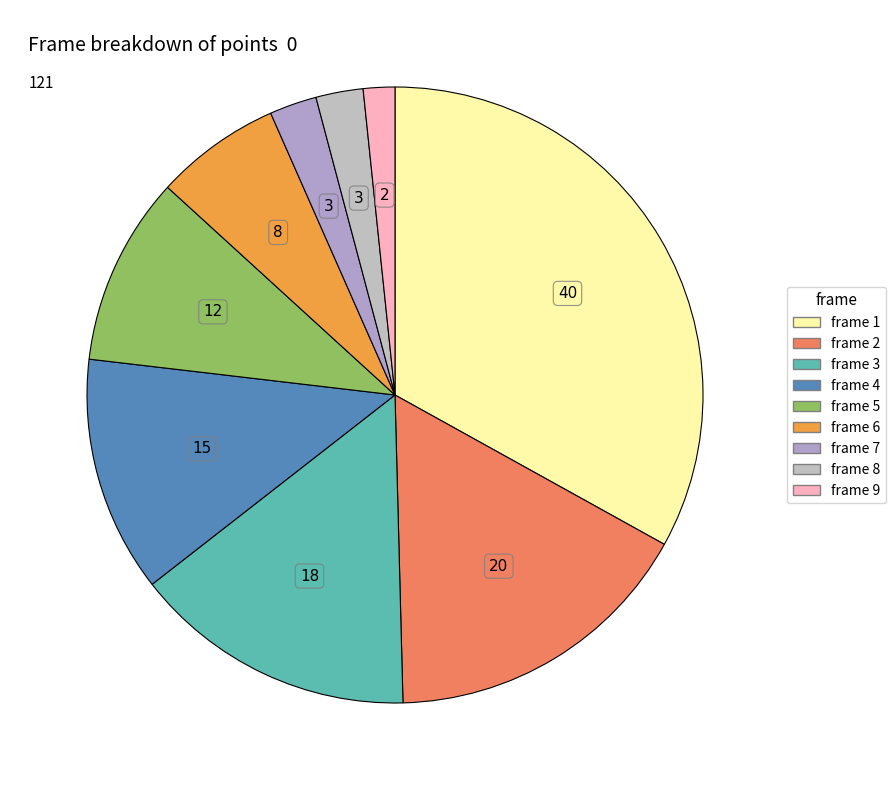

What portion of the pie excludes frame 1?

66.9%